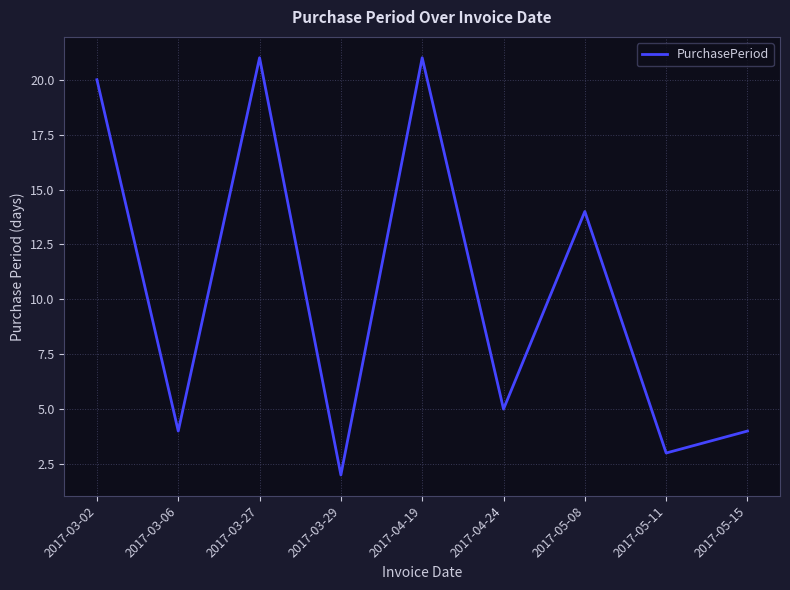

Does the chart display data point markers on the line(s)?

No